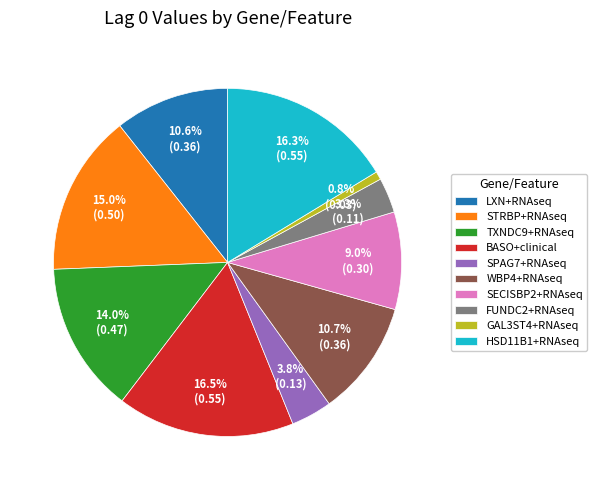

Does WBP4+RNAseq account for over 50% of the chart?

No